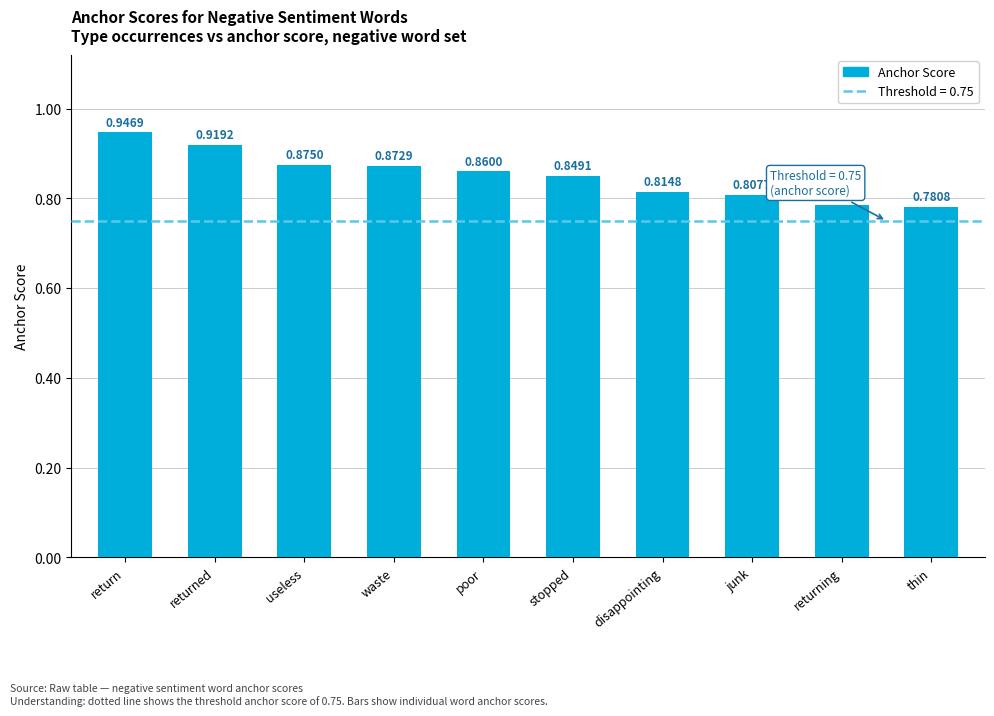

Which category has the highest value across all series?

return